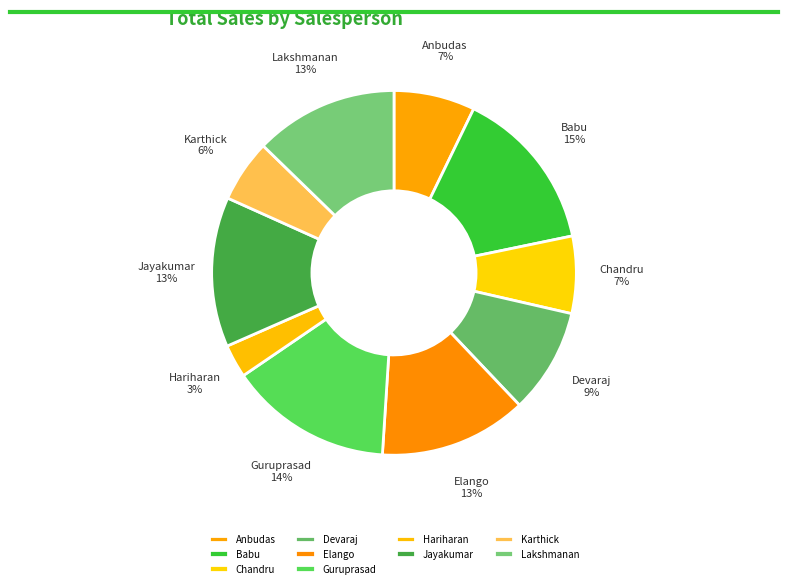

To the nearest percent, what portion does Karthick represent?

6%